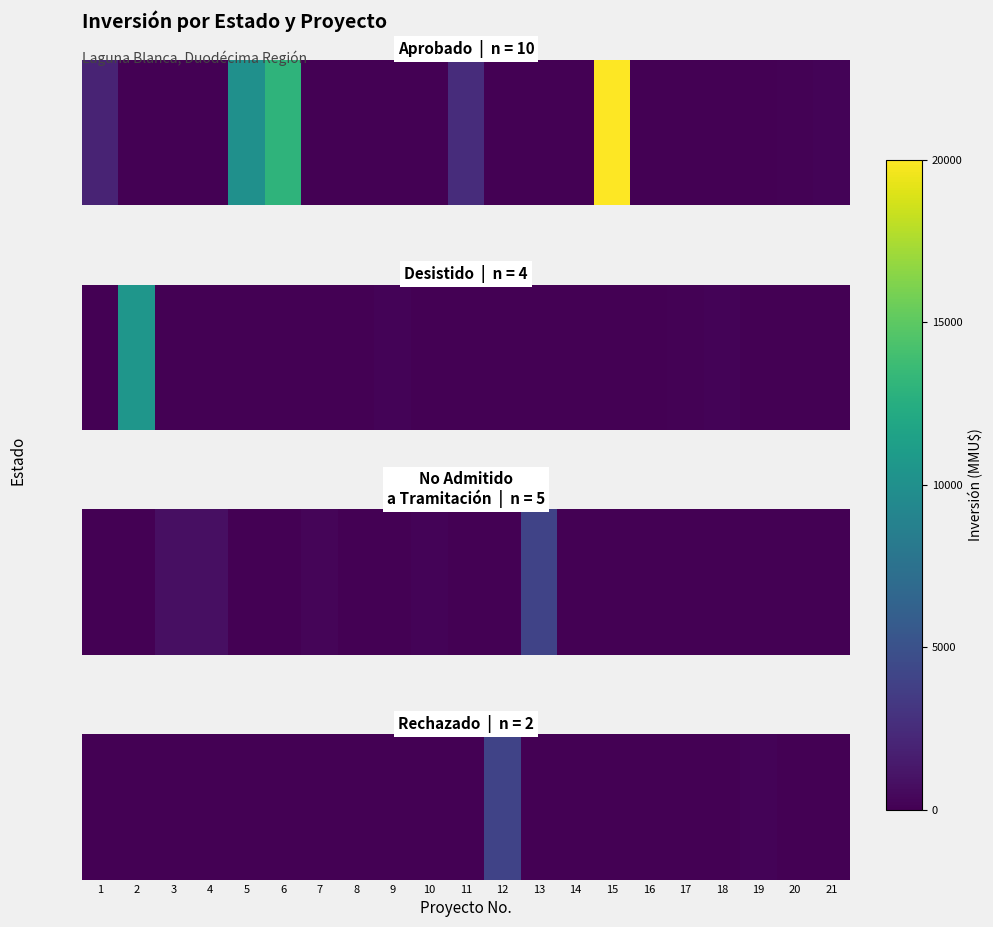

Where is the data nearest to the value 2000?

19